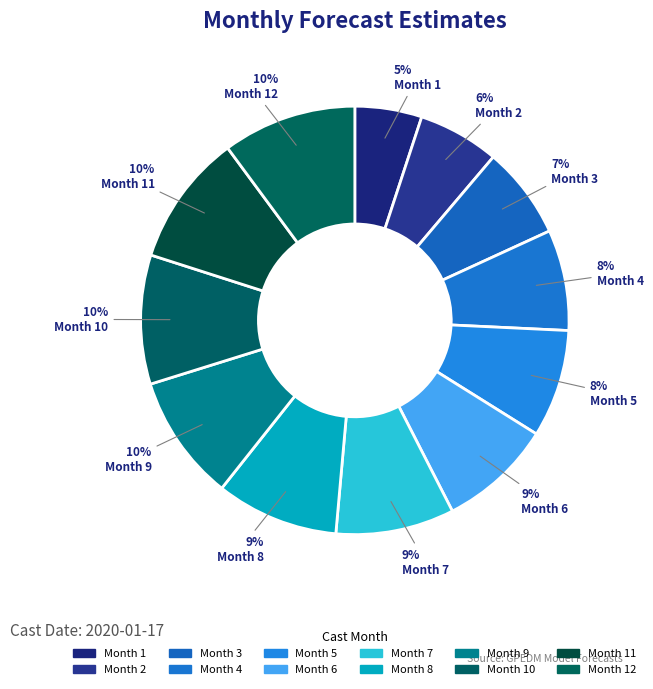

How many segments does this pie chart have?

12